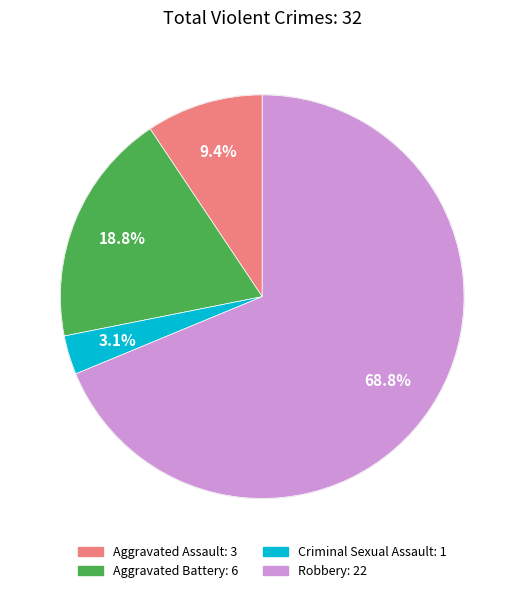

To the nearest percent, what is the average slice percentage?

25%